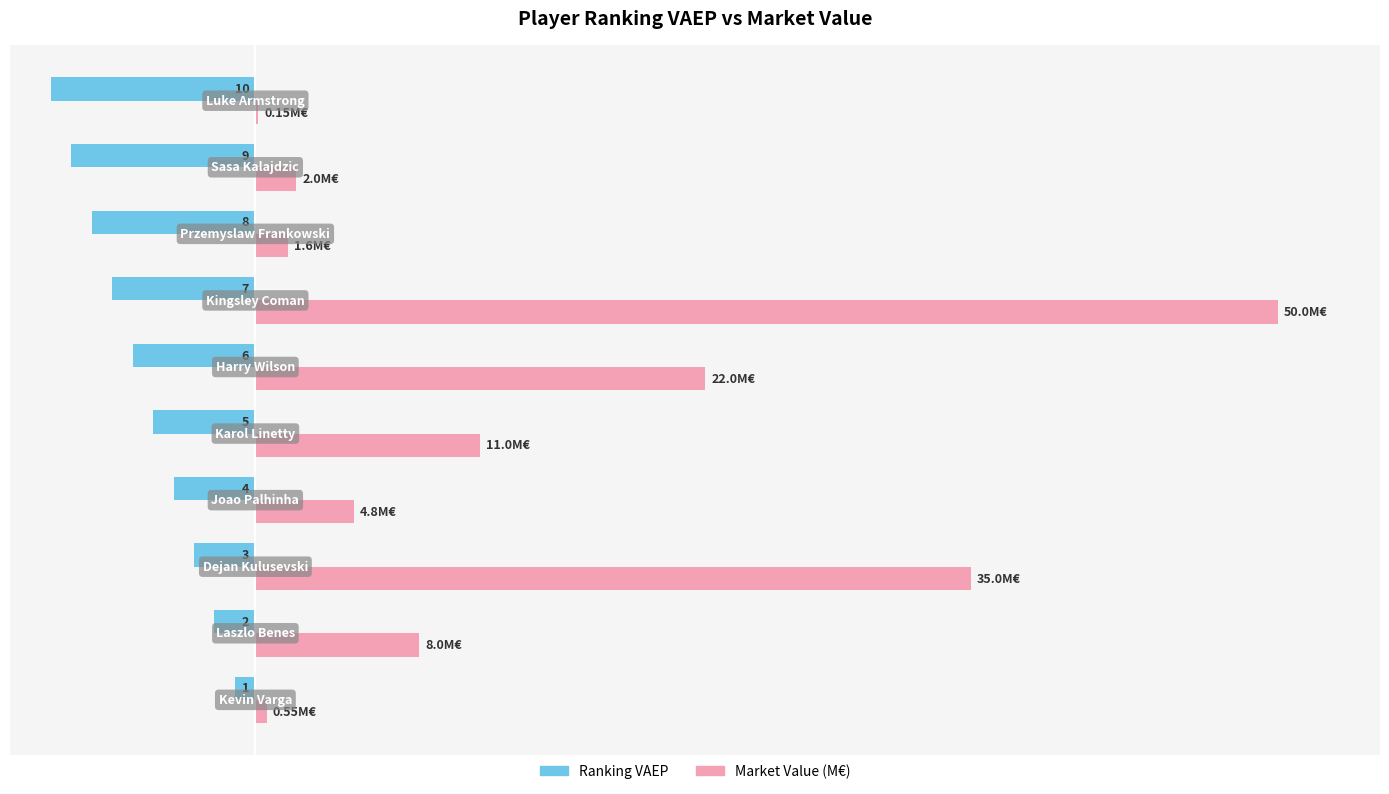

What are all the series names shown in the legend?

Ranking VAEP, Market Value (M€)